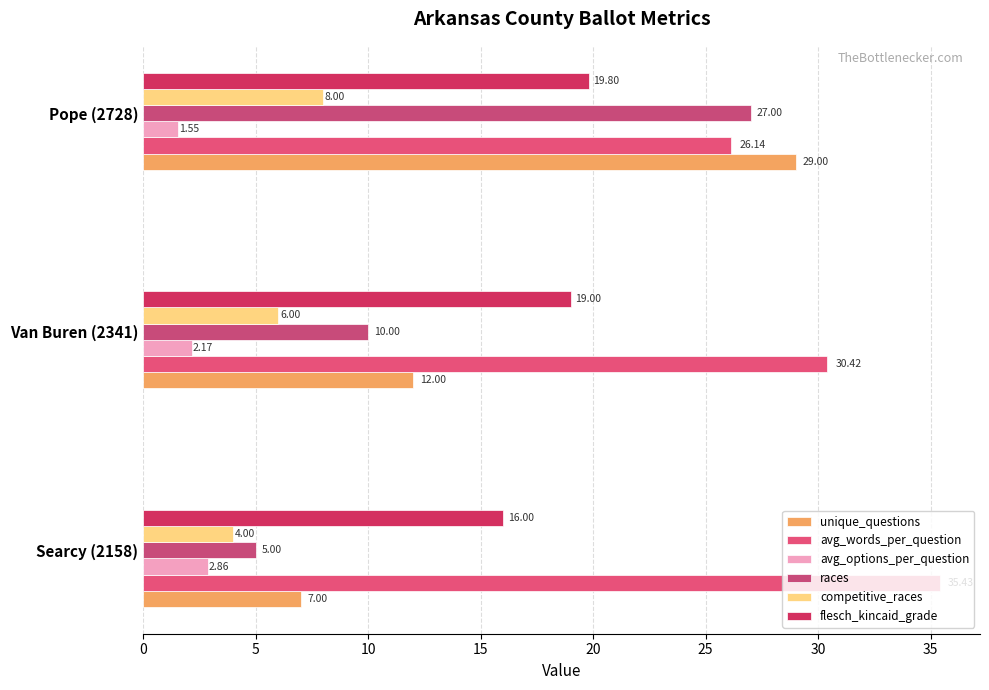

Reading right to left, extract all data points from this chart.

unique_questions: 29.0	12.0	7.0
avg_words_per_question: 26.1	30.4	35.4
avg_options_per_question: 1.6	2.2	2.9
races: 27.0	10.0	5.0
competitive_races: 8.0	6.0	4.0
flesch_kincaid_grade: 19.8	19.0	16.0